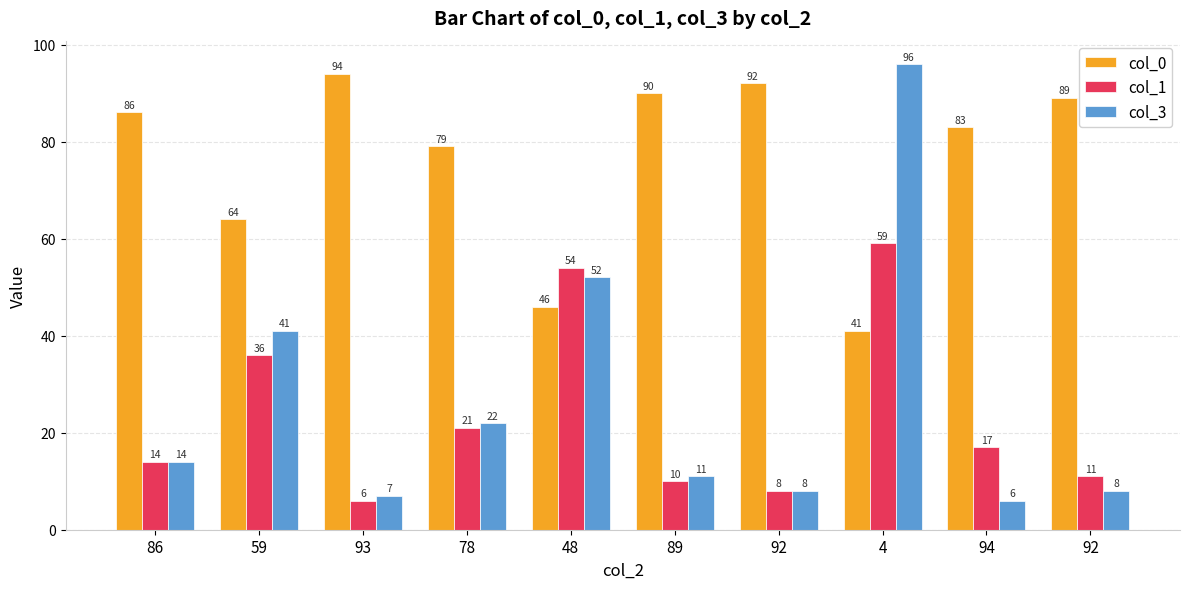

How many bars are there in total?

30